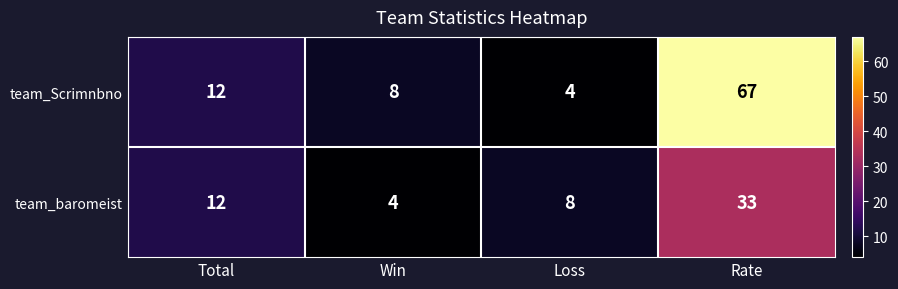

What is the minimum value shown in the chart?

4